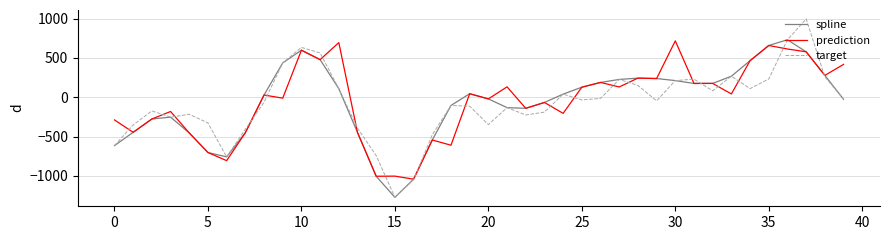

What is the maximum value for target?

996.6